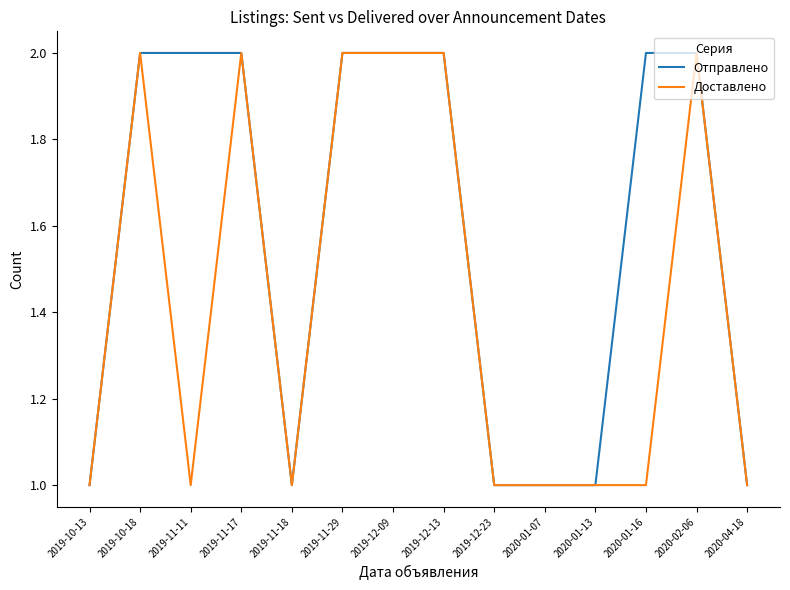

What is the average value of the Доставлено series?

1